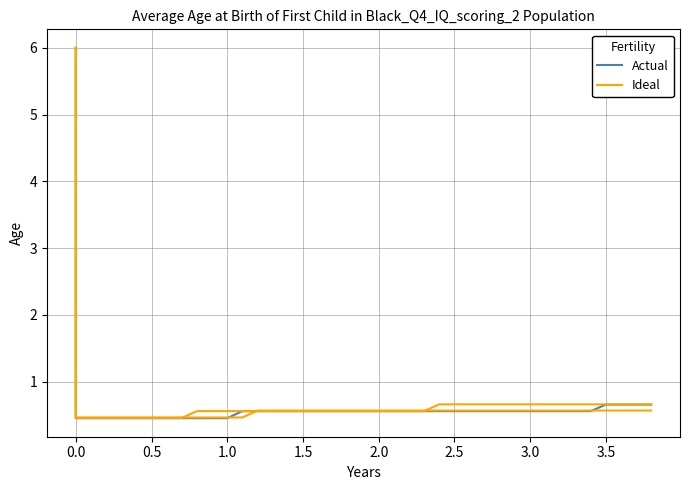

True or false: Ideal and Actual intersect in this chart.

False